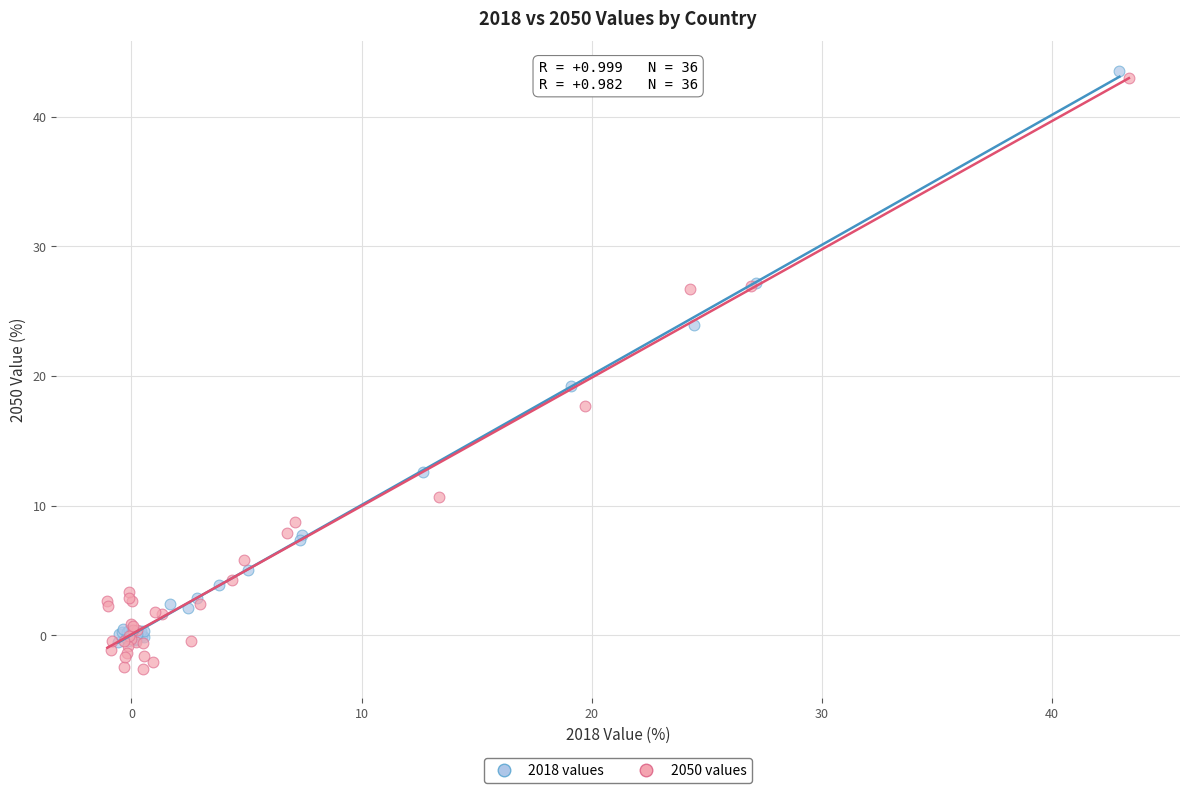

Which series has the largest Y range (max minus min)?

2050 values